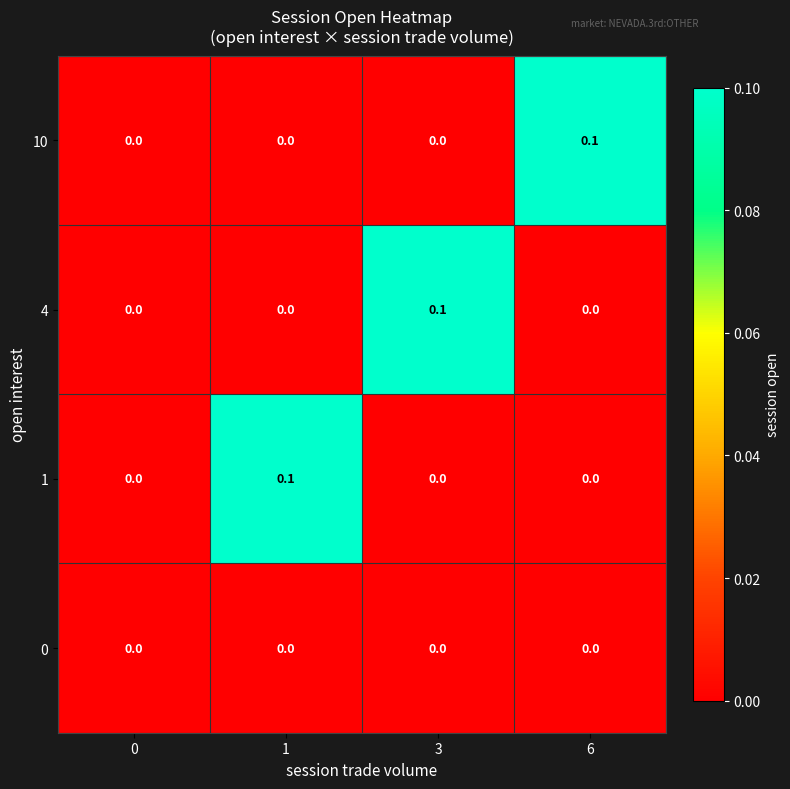

Is the value of 10 at 6 greater than the value of 4 at 6?

Yes